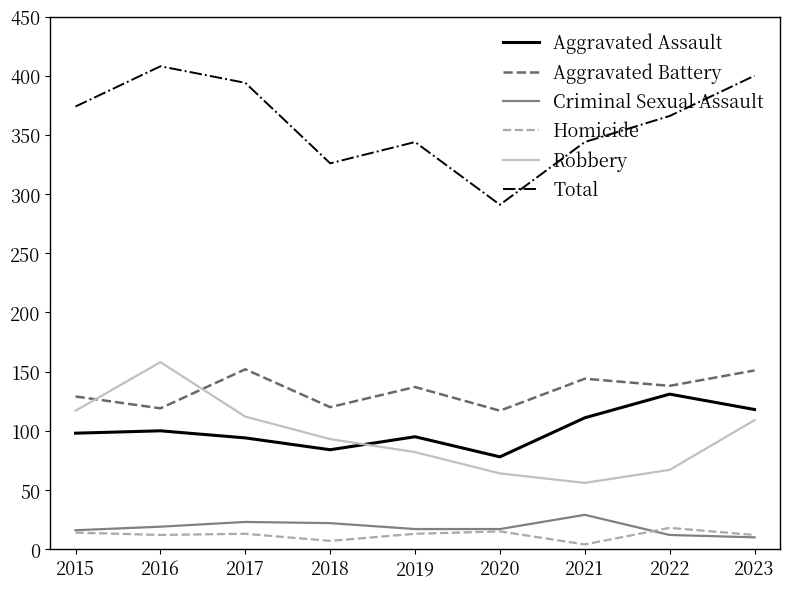

Which series has the largest total across all categories?

Total